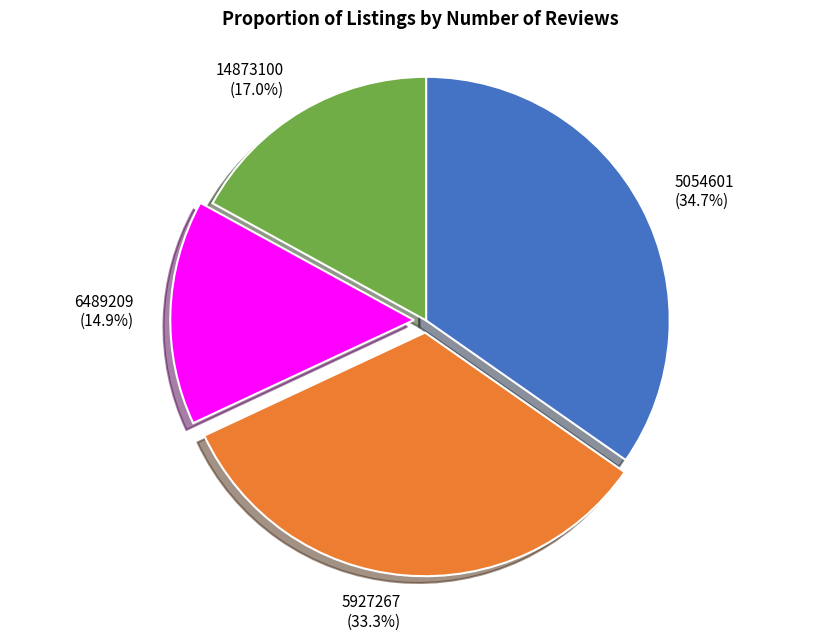

Does any single category account for the majority?

No